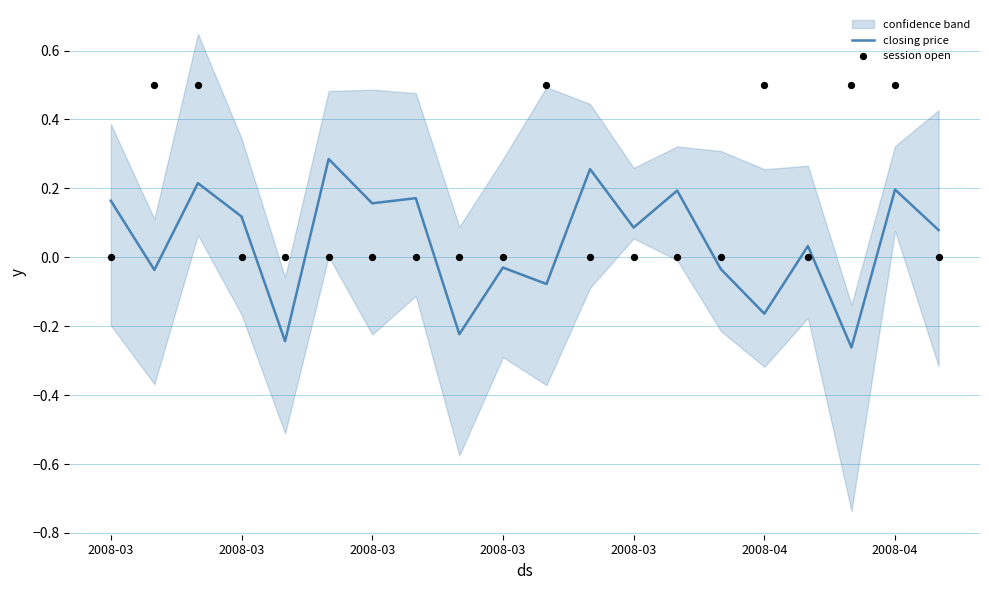

Which series has the widest spread of Y values?

closing price